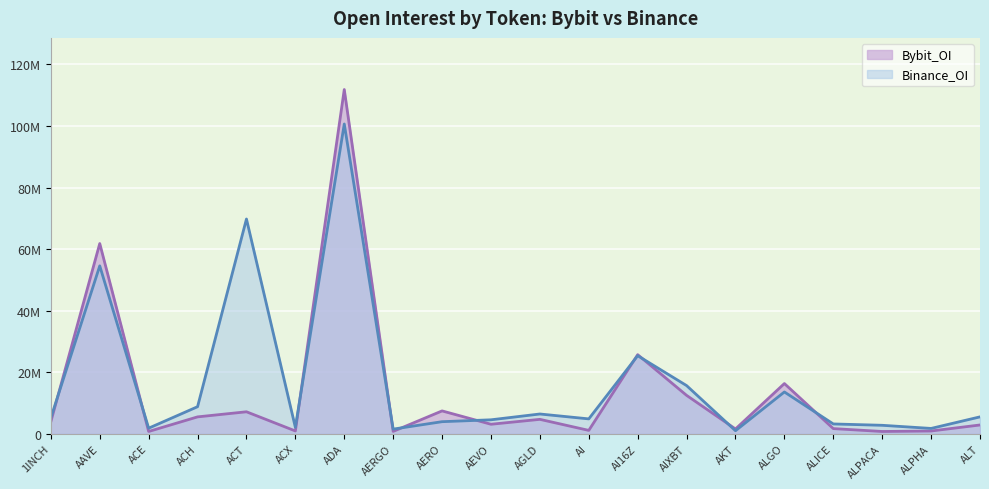

Is the value of Bybit_OI at ACX greater than the value of Binance_OI at AIXBT?

No